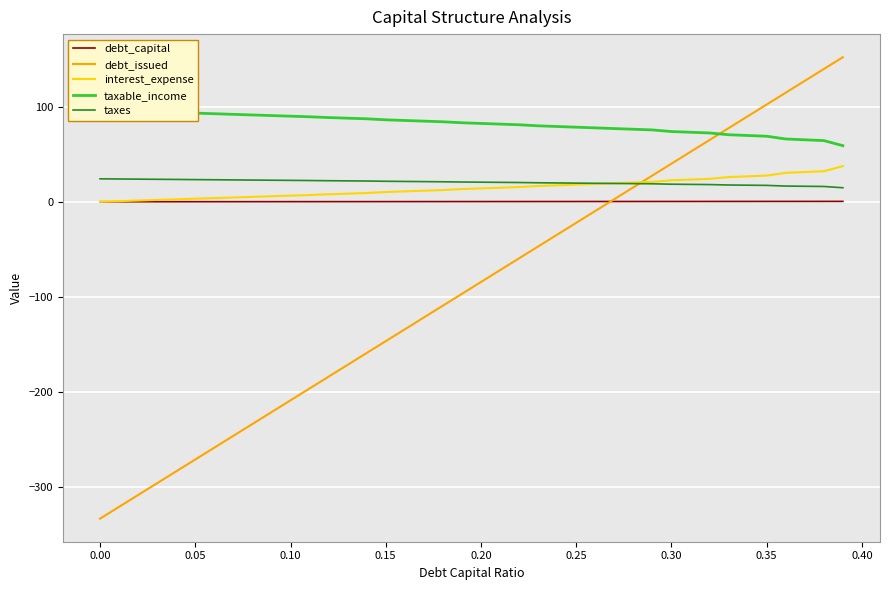

What is the lowest value of the debt_issued series?

-332.8